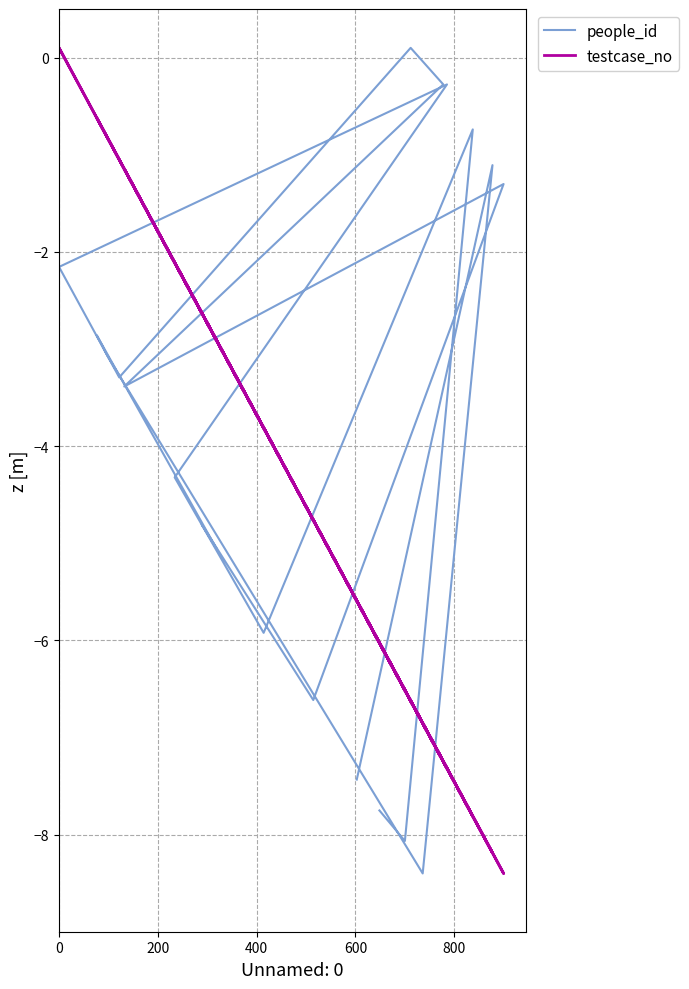

What is the maximum value shown in the chart?

0.1